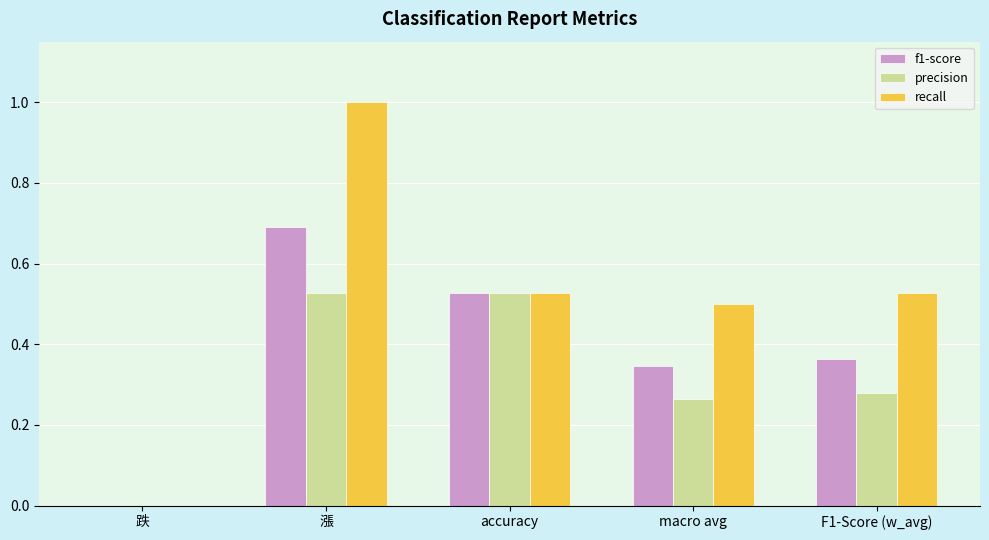

Does the chart contain stacked bars?

No